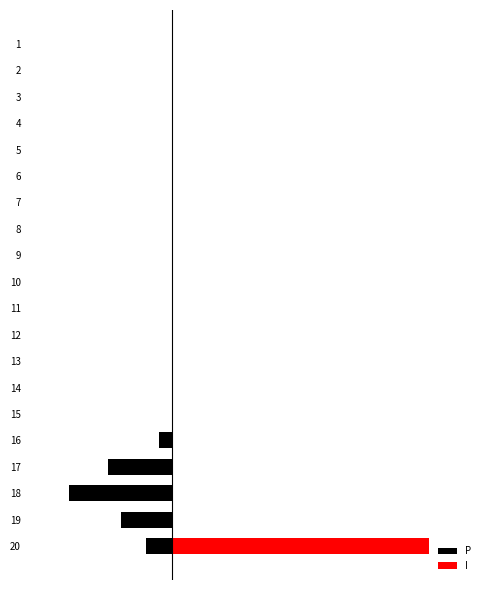

Is it true that P equals 0.2 at 5?

False